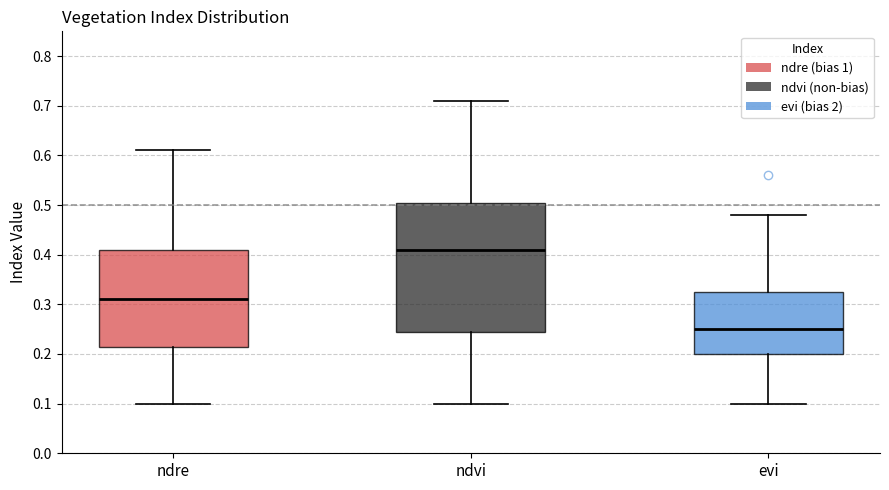

Reading left to right, read every box against the y-axis: the position of its median line, the range the box covers, and the ends of its whiskers. The values are not printed on the chart, so give them approximately, as read against the axis.

ndre: median 0.31, box 0.22 to 0.41, whiskers 0.10 to 0.61
ndvi: median 0.41, box 0.25 to 0.51, whiskers 0.10 to 0.71
evi: median 0.25, box 0.20 to 0.33, whiskers 0.10 to 0.48